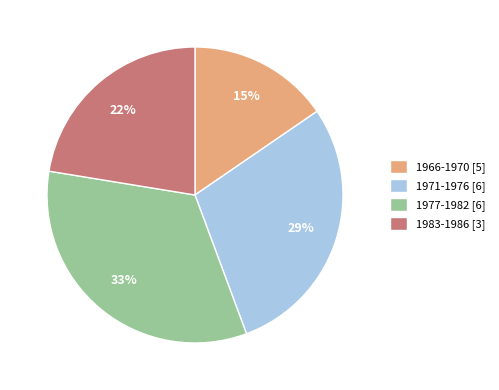

How many slices are in this pie chart?

4